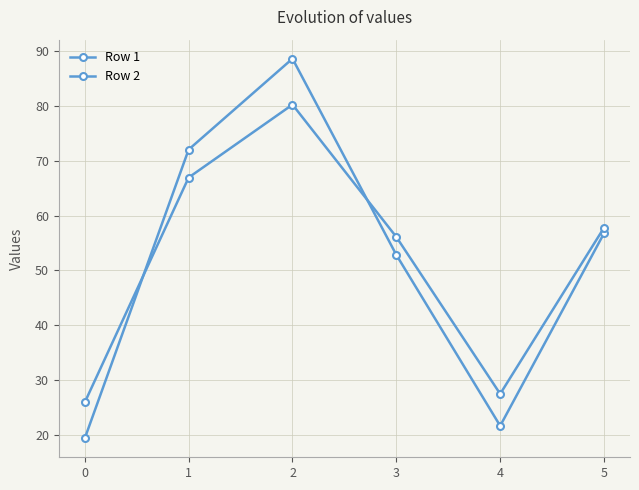

How many categories are shown in the chart?

6